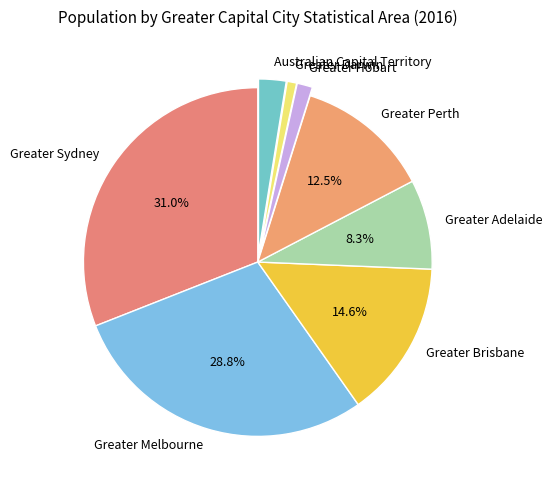

Do Greater Perth and Australian Capital Territory together represent more than half of the pie?

No